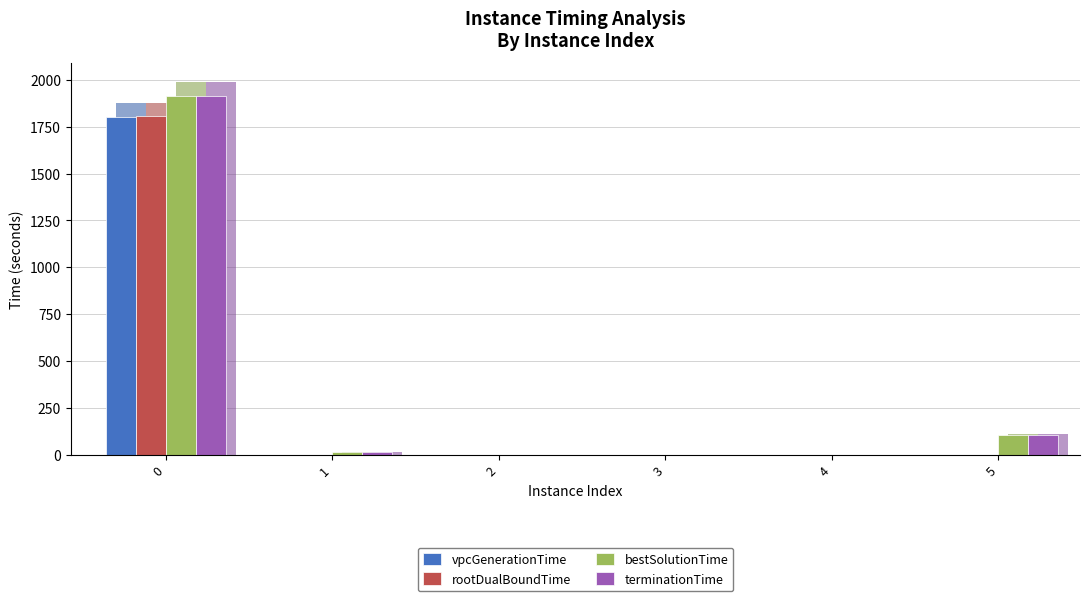

What is the value of the terminationTime bar at the 5th from the left?

2.2